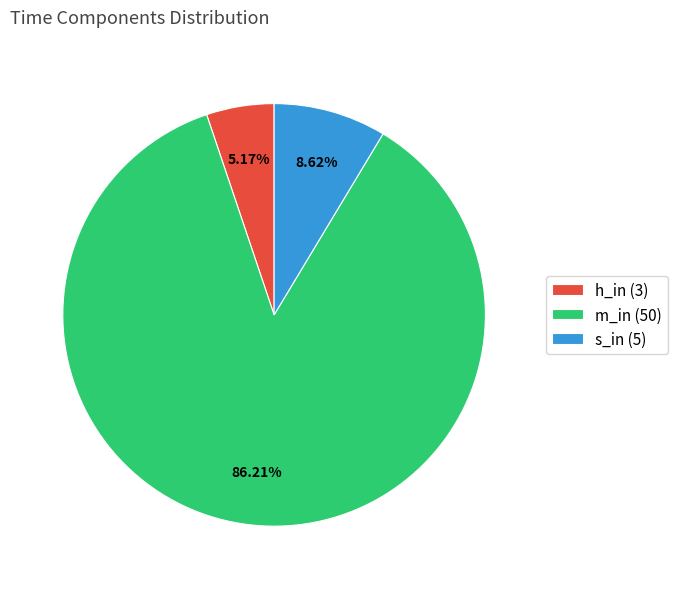

Rank the categories by value from lowest to highest.

h_in, s_in, m_in